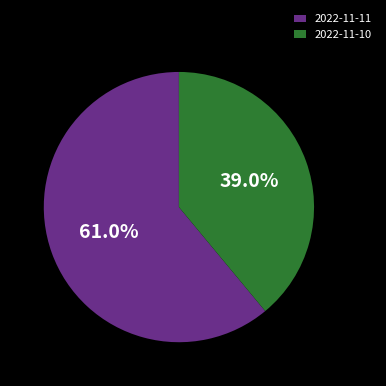

To the nearest percent, what is the difference between the largest and smallest slice percentages?

22%